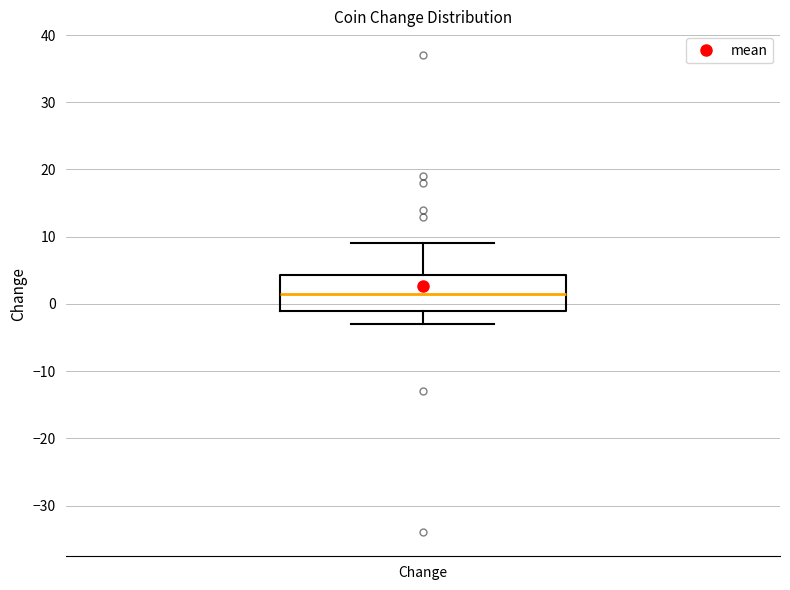

Where is the upper edge of the box for Change on the y-axis? The values are not printed on the chart, so give them approximately, as read against the axis.

4